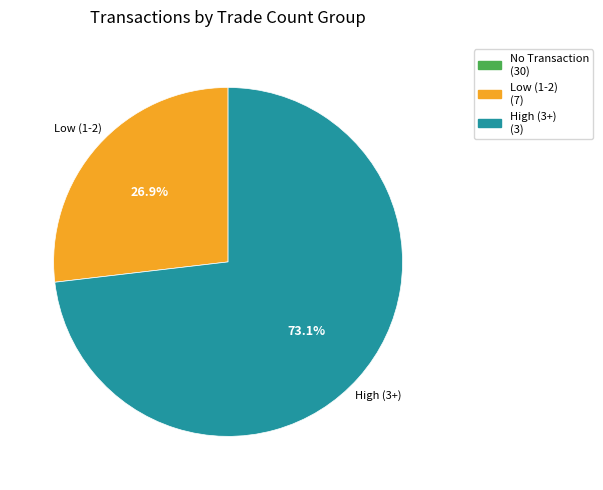

Is there any slice that represents more than half of the pie?

Yes